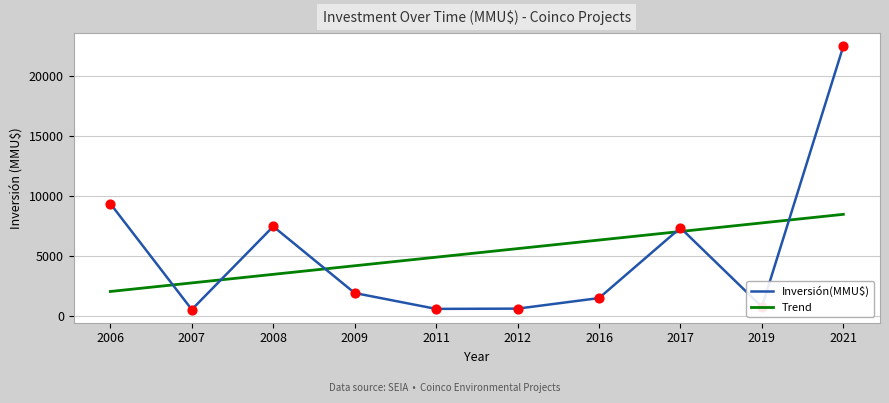

What is the total value across all series at 2006?

11417.8